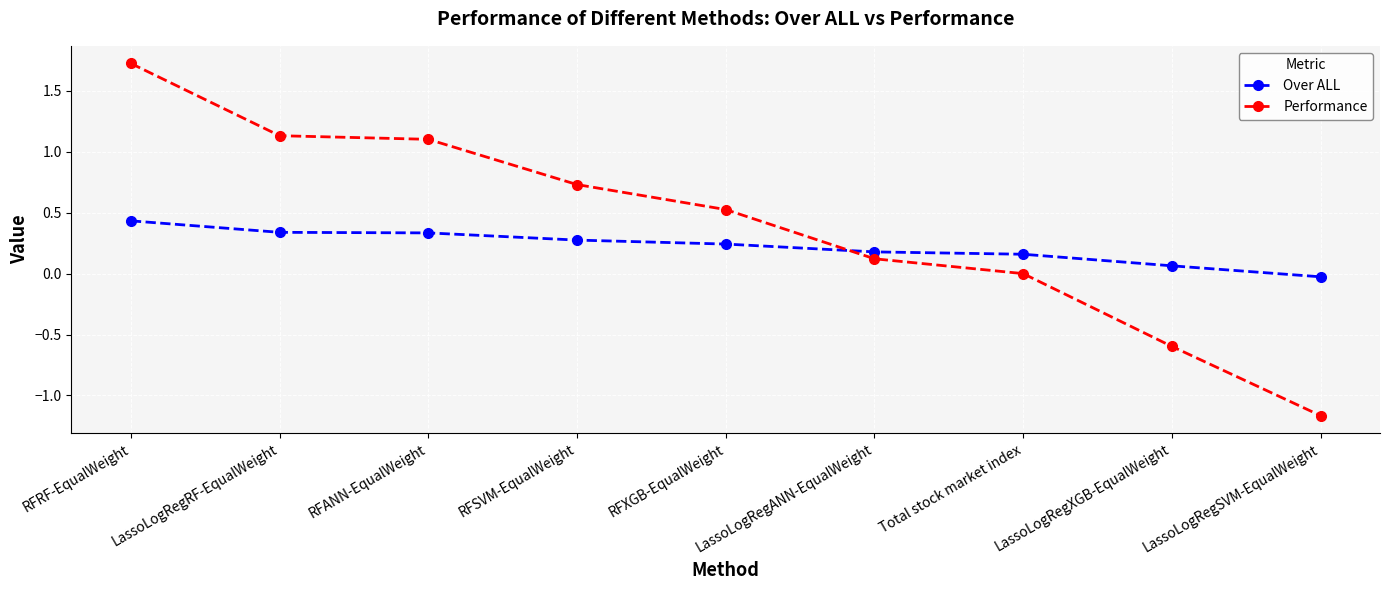

What position from the left is LassoLogRegRF-EqualWeight?

2